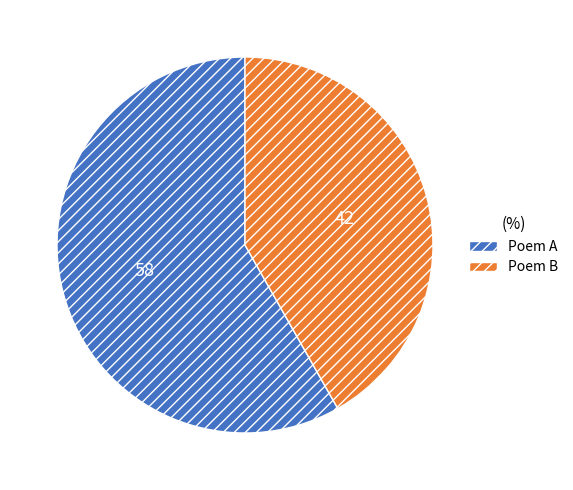

Approximately how many times larger is the value at Poem A compared to Poem B?

1.4